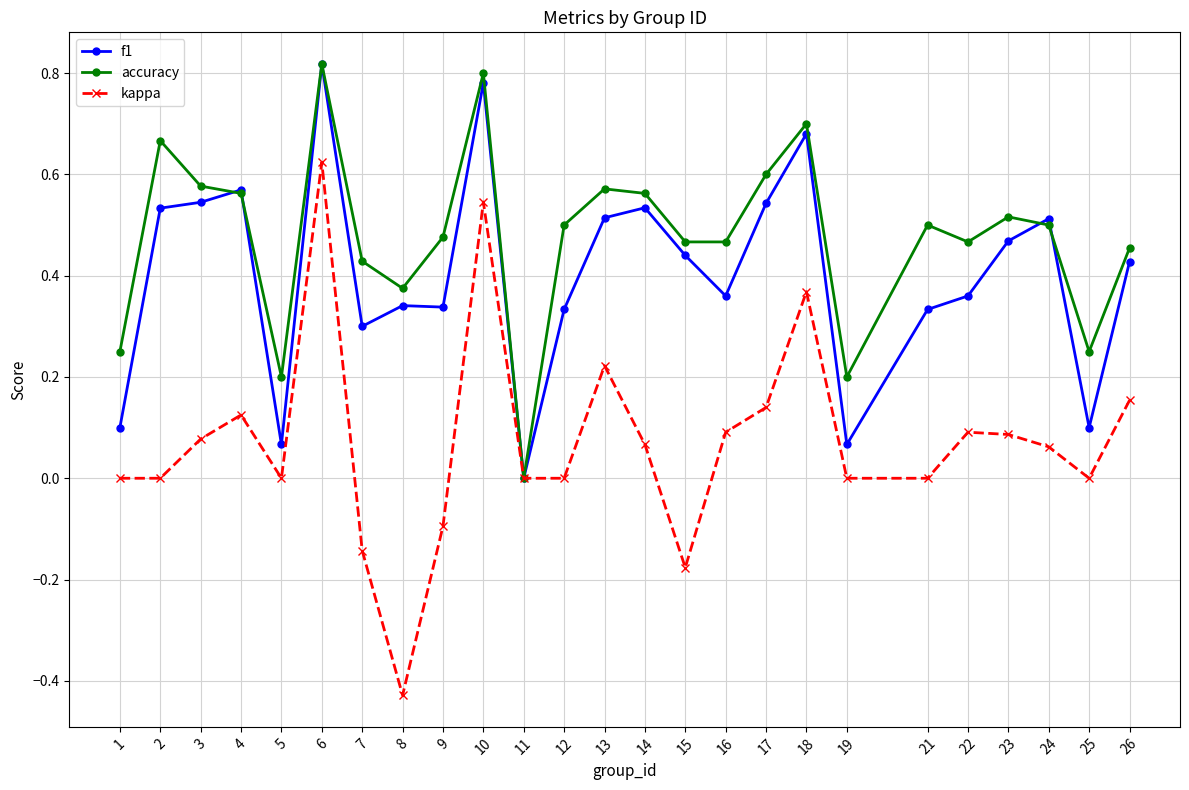

At which category is the sum across all series the highest?

6